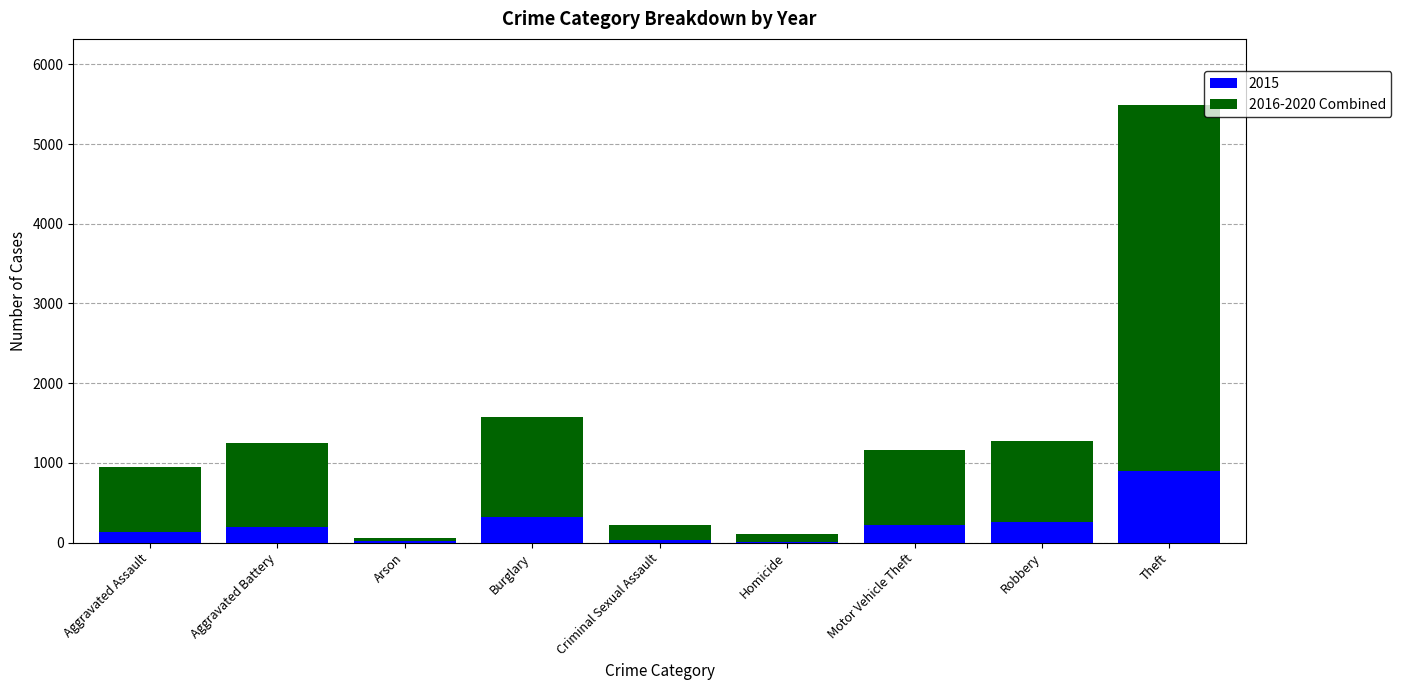

What is the sum of the 2015 values at Aggravated Assault and Motor Vehicle Theft?

353